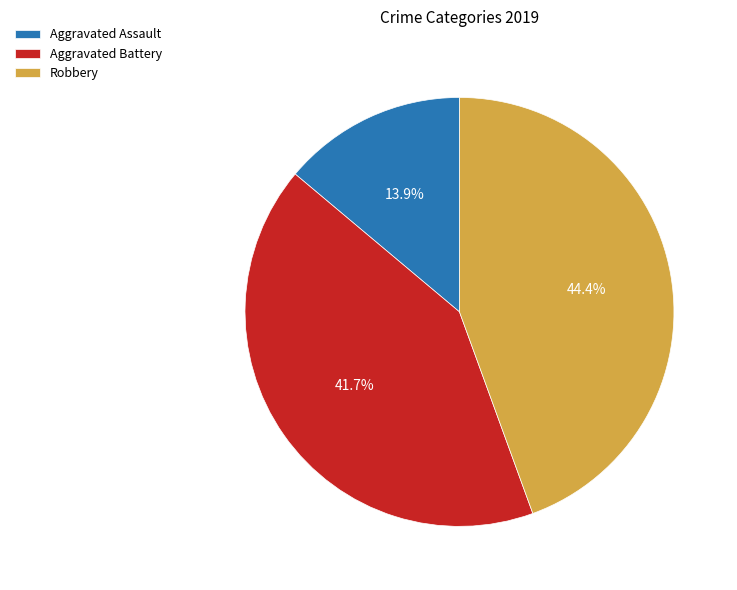

True or false: Robbery accounts for 36% of the total.

False